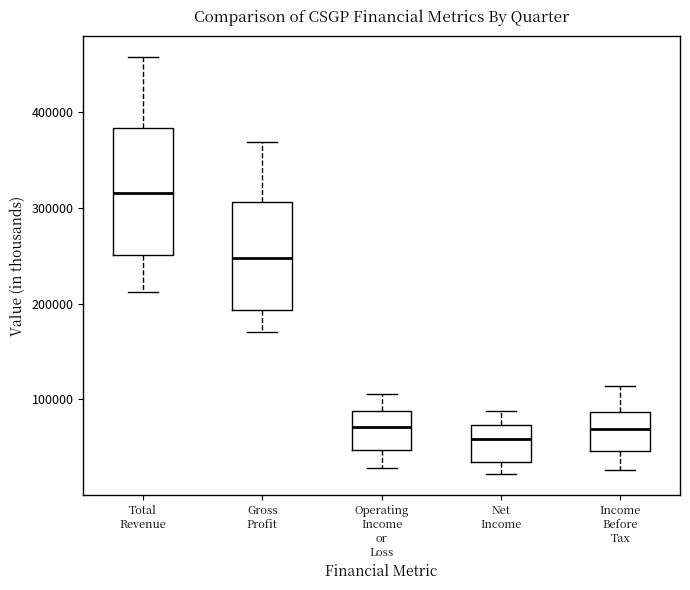

Comparing the boxes themselves (not the whiskers), which one is the tallest?

Total Revenue